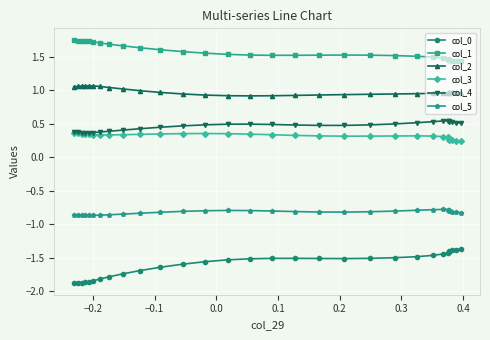

At how many categories does at least one series exceed 0?

30